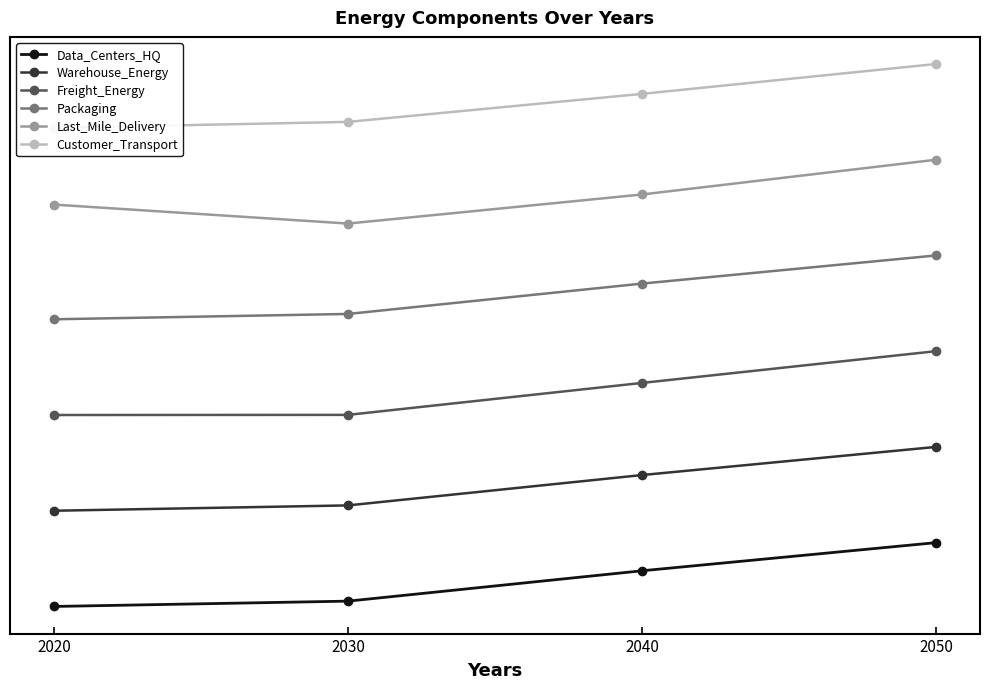

What value does the Warehouse_Energy series have at 2050?

2.5